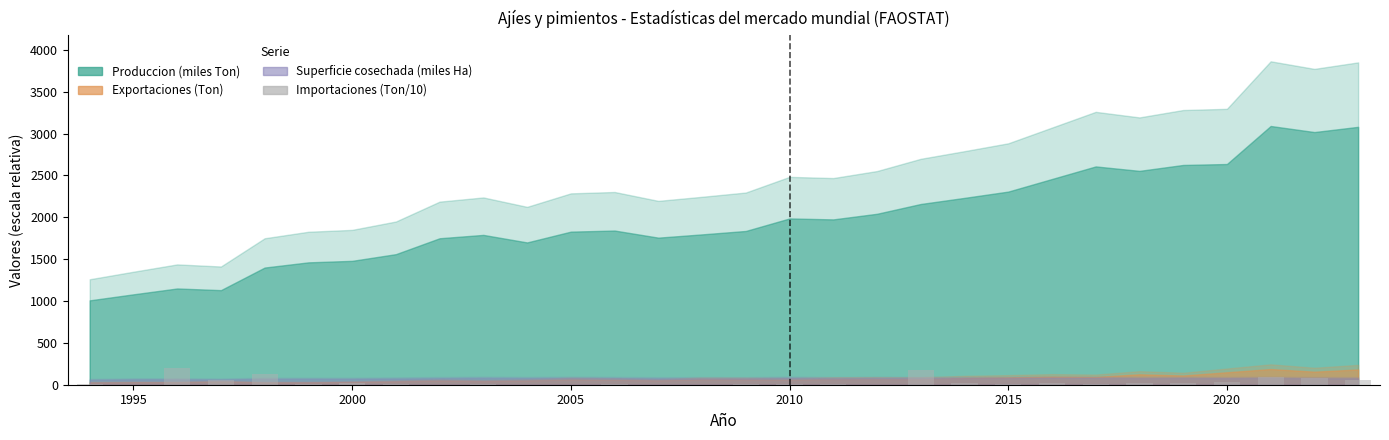

What is the greatest value displayed?

194.4